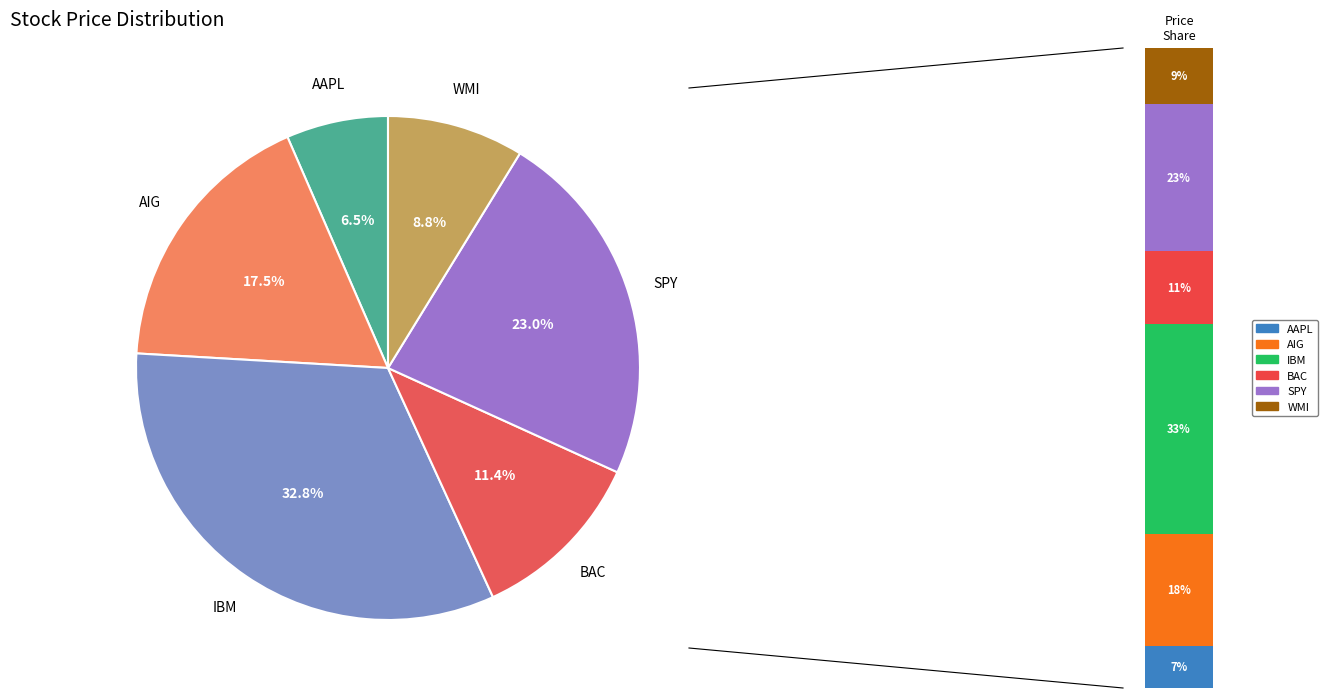

Which has a higher value, SPY or AIG?

SPY